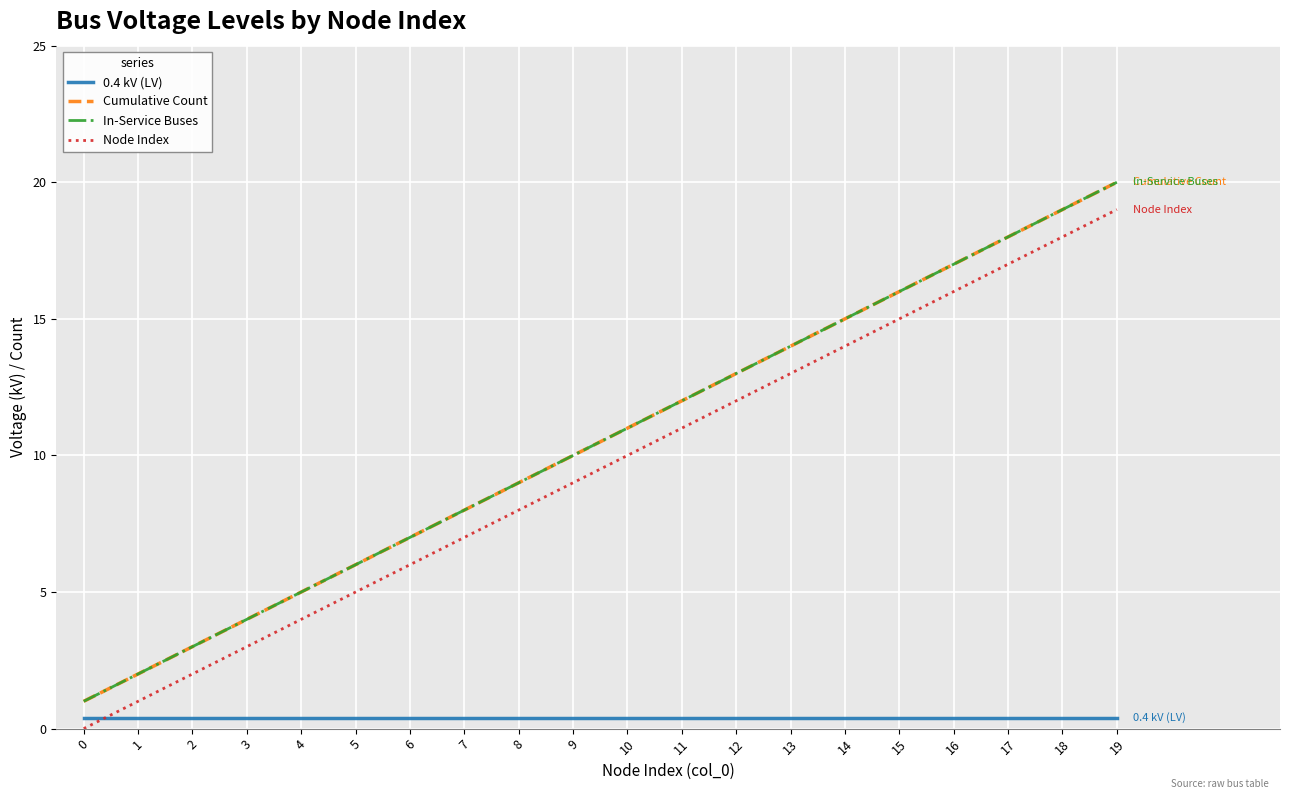

Reading left to right, transcribe all the data shown in this chart.

0.4 kV (LV): 0=0.4	1=0.4	2=0.4	3=0.4	4=0.4	5=0.4	6=0.4	7=0.4	8=0.4	9=0.4	10=0.4	11=0.4	12=0.4	13=0.4	14=0.4	15=0.4	16=0.4	17=0.4	18=0.4	19=0.4
Cumulative Count: 0=1.0	1=2.0	2=3.0	3=4.0	4=5.0	5=6.0	6=7.0	7=8.0	8=9.0	9=10.0	10=11.0	11=12.0	12=13.0	13=14.0	14=15.0	15=16.0	16=17.0	17=18.0	18=19.0	19=20.0
In-Service Buses: 0=1.0	1=2.0	2=3.0	3=4.0	4=5.0	5=6.0	6=7.0	7=8.0	8=9.0	9=10.0	10=11.0	11=12.0	12=13.0	13=14.0	14=15.0	15=16.0	16=17.0	17=18.0	18=19.0	19=20.0
Node Index: 0=0.0	1=1.0	2=2.0	3=3.0	4=4.0	5=5.0	6=6.0	7=7.0	8=8.0	9=9.0	10=10.0	11=11.0	12=12.0	13=13.0	14=14.0	15=15.0	16=16.0	17=17.0	18=18.0	19=19.0